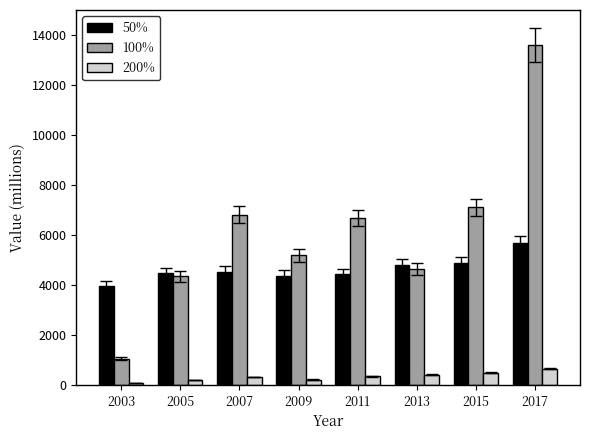

Is the value of 50% at 2011 greater than the value of 200% at 2015?

Yes